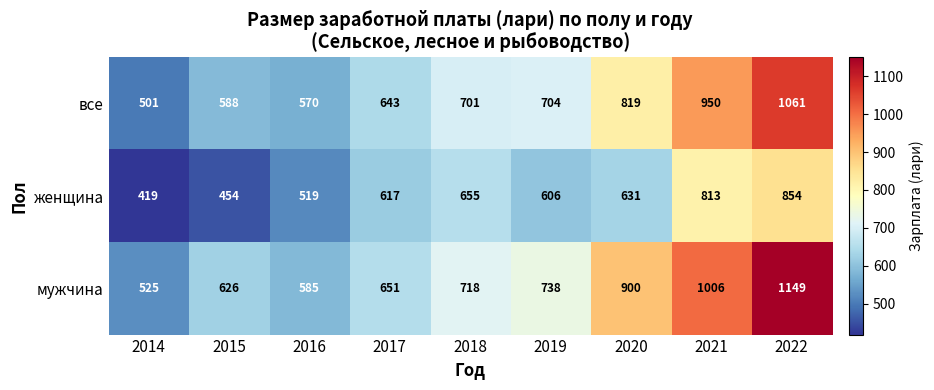

What is the difference between the highest and lowest values at 2019?

132